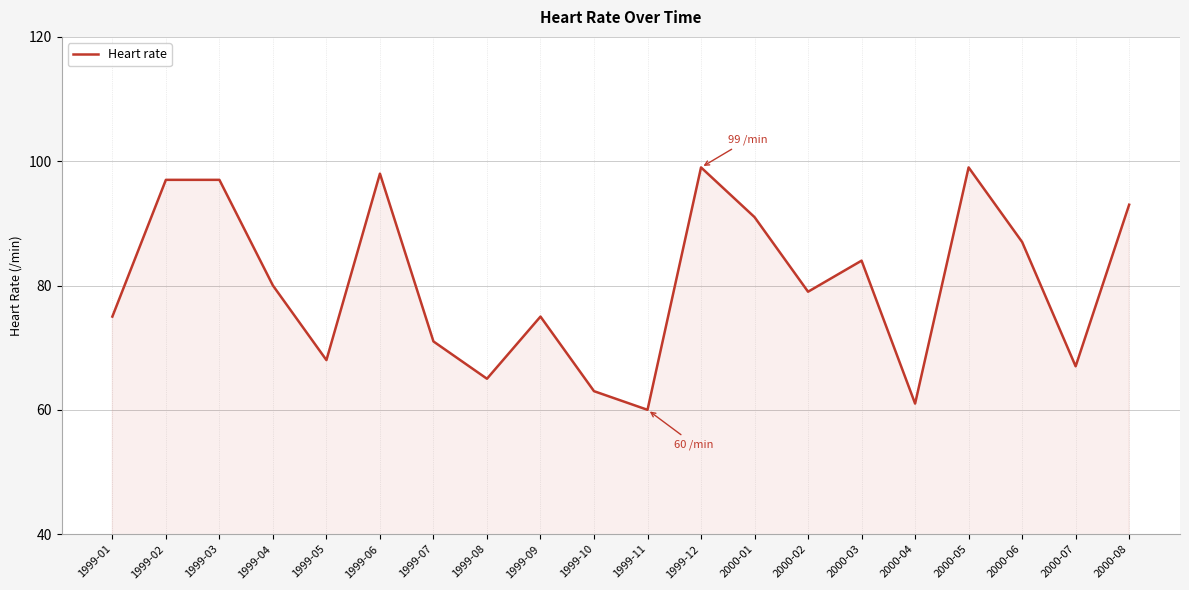

Reading left to right, transcribe all the data shown in this chart.

1999-01=75	1999-02=97	1999-03=97	1999-04=80	1999-05=68	1999-06=98	1999-07=71	1999-08=65	1999-09=75	1999-10=63	1999-11=60	1999-12=99	2000-01=91	2000-02=79	2000-03=84	2000-04=61	2000-05=99	2000-06=87	2000-07=67	2000-08=93